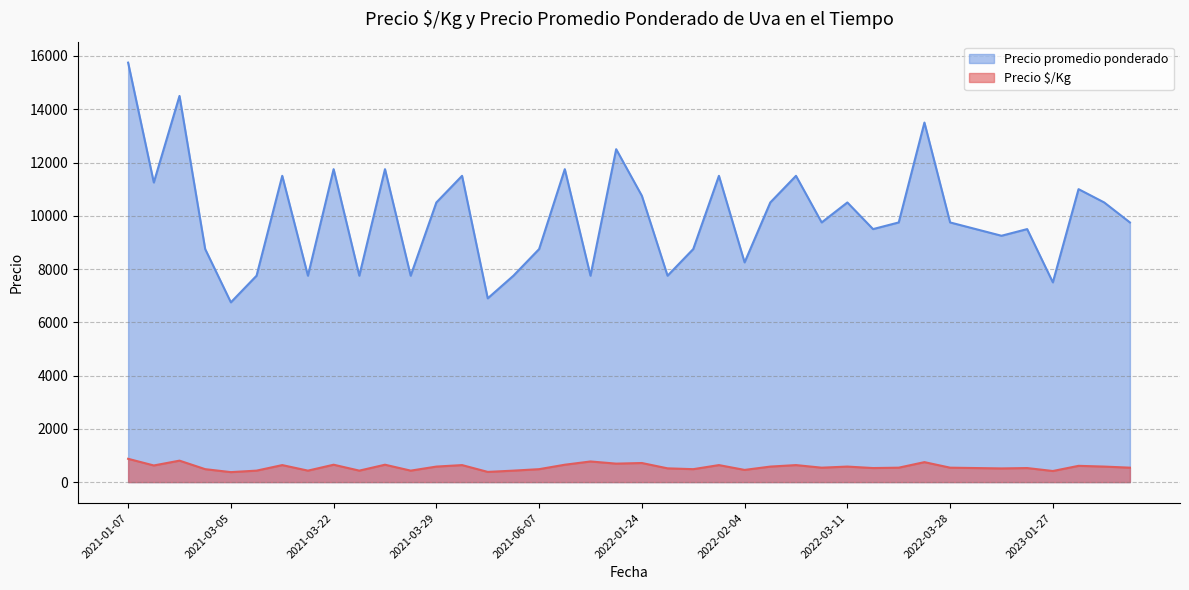

Which series has the largest total across all categories?

Precio promedio ponderado